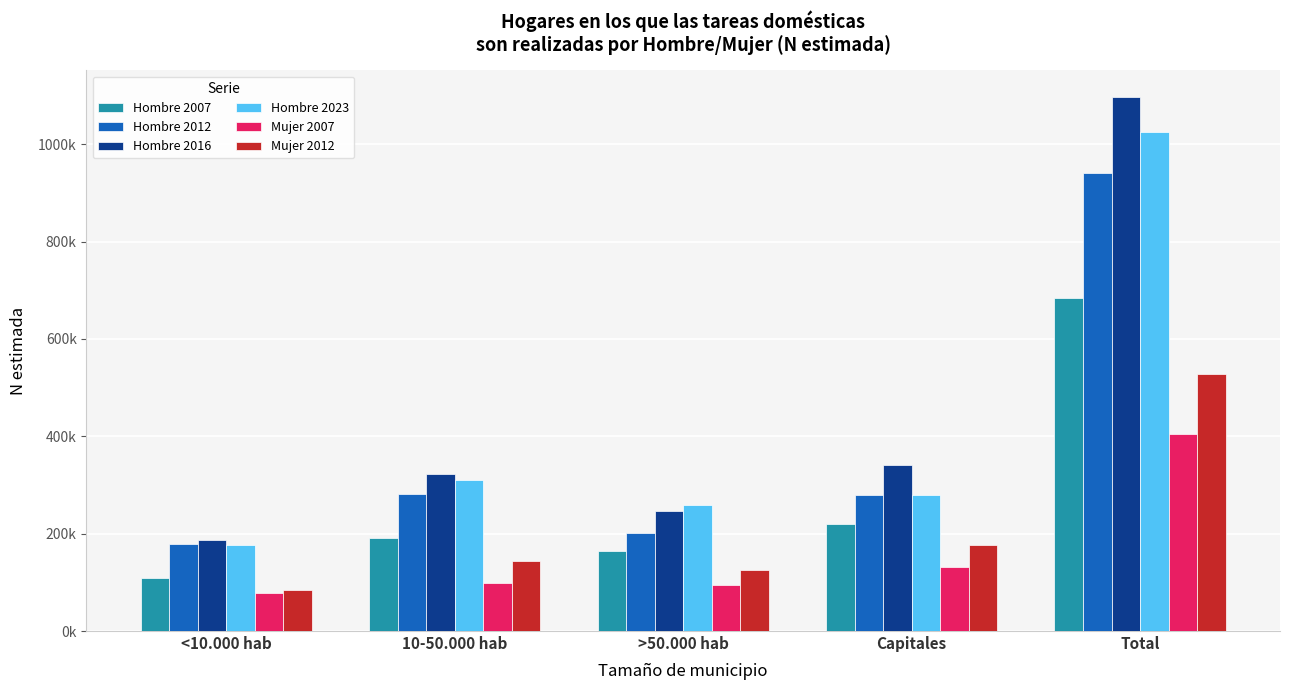

Read the Mujer 2007 value at 10-50.000 hab.

99464